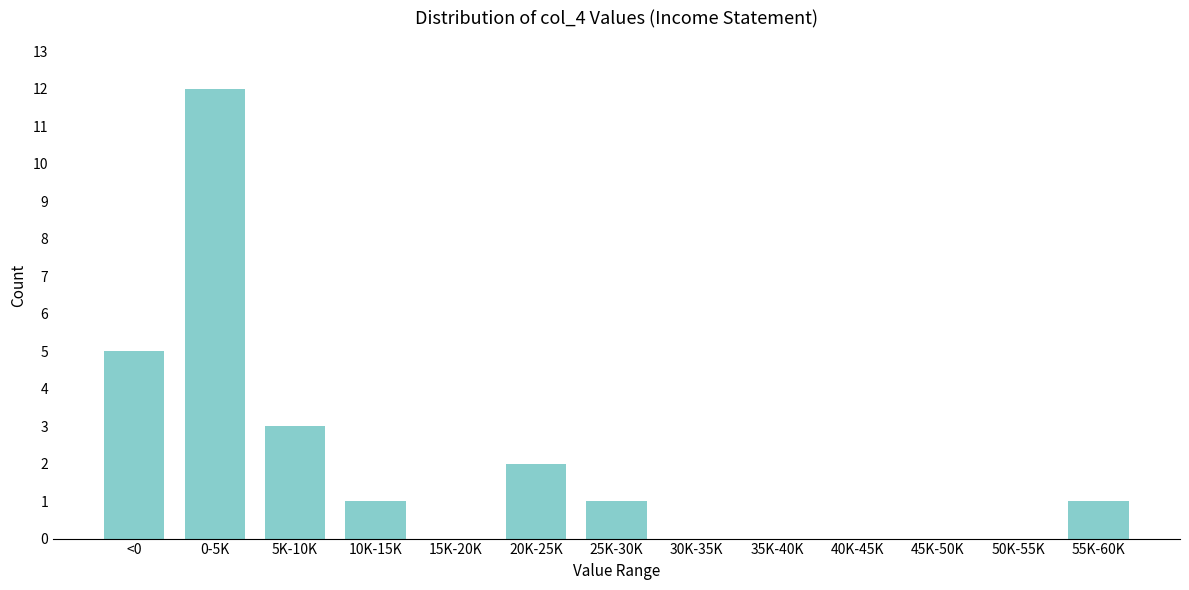

Reading right to left, extract all data points from this chart.

55K-60K=1	50K-55K=0	45K-50K=0	40K-45K=0	35K-40K=0	30K-35K=0	25K-30K=1	20K-25K=2	15K-20K=0	10K-15K=1	5K-10K=3	0-5K=12	<0=5